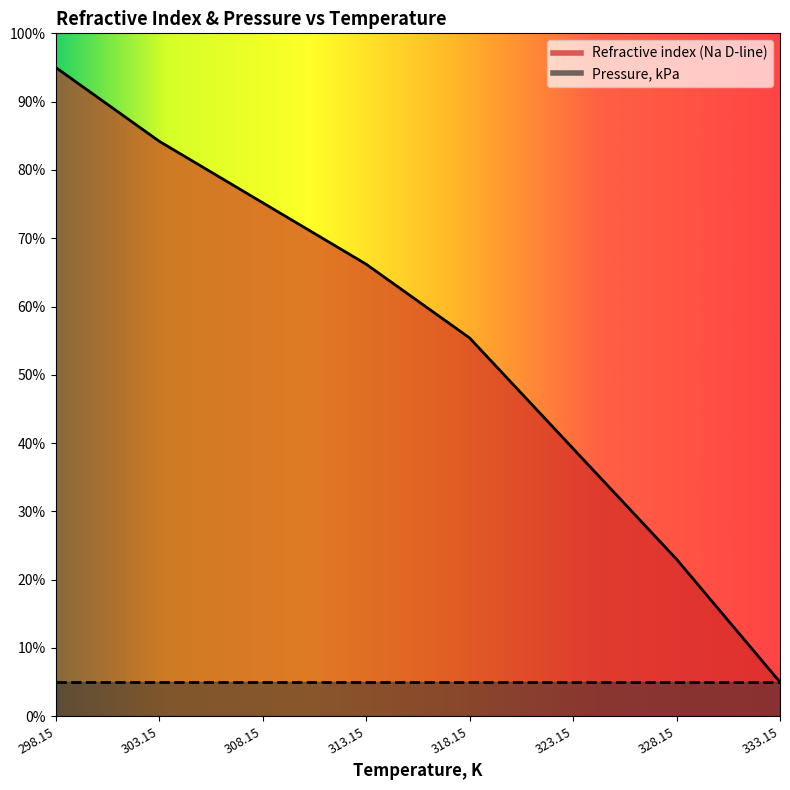

What is the ratio of the value at 298.15 to the value at 318.15?

1.7